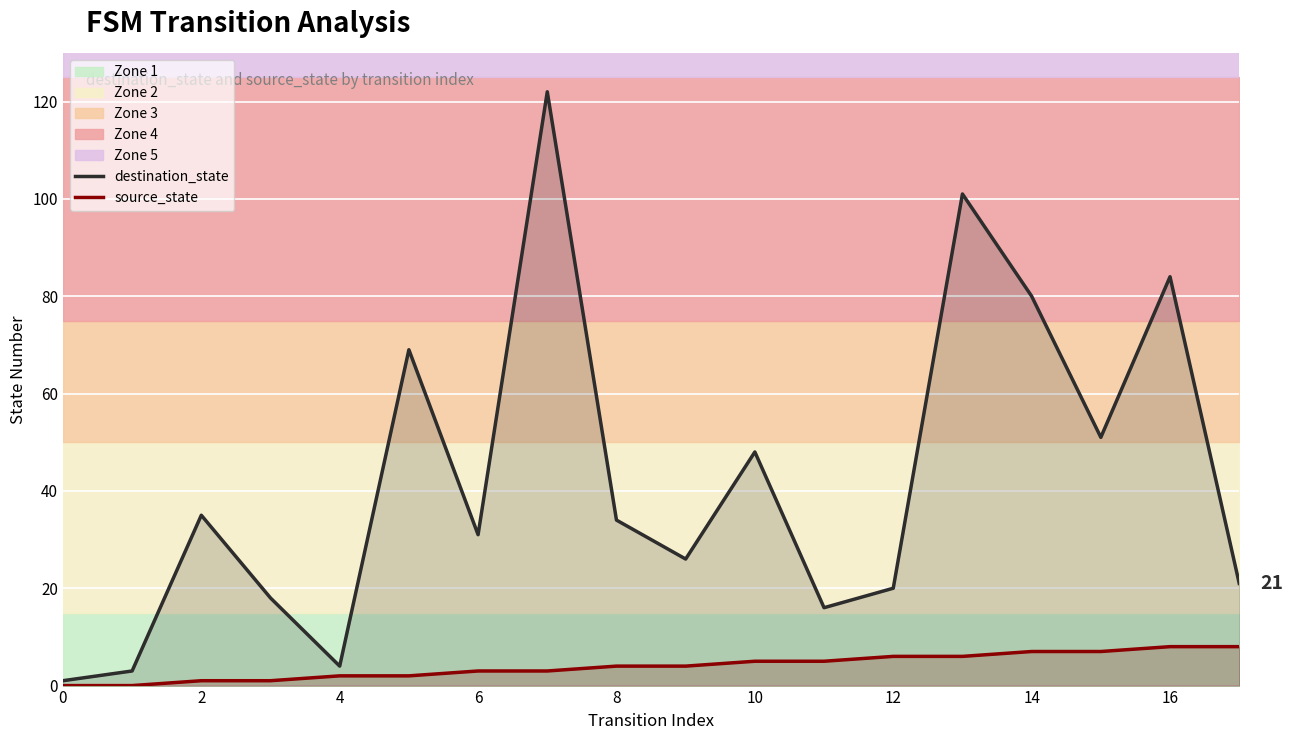

How many lines are shown in the chart?

2